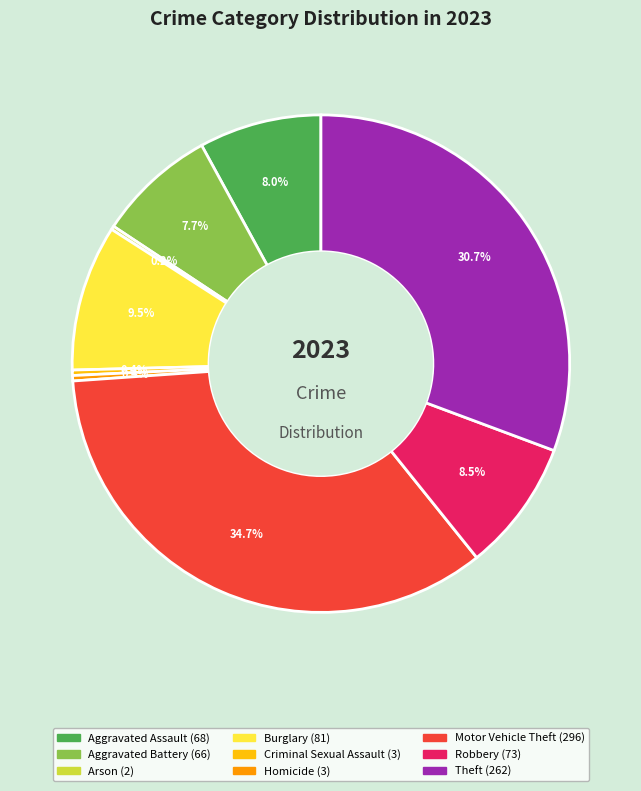

To the nearest percent, what is the average slice percentage?

11%